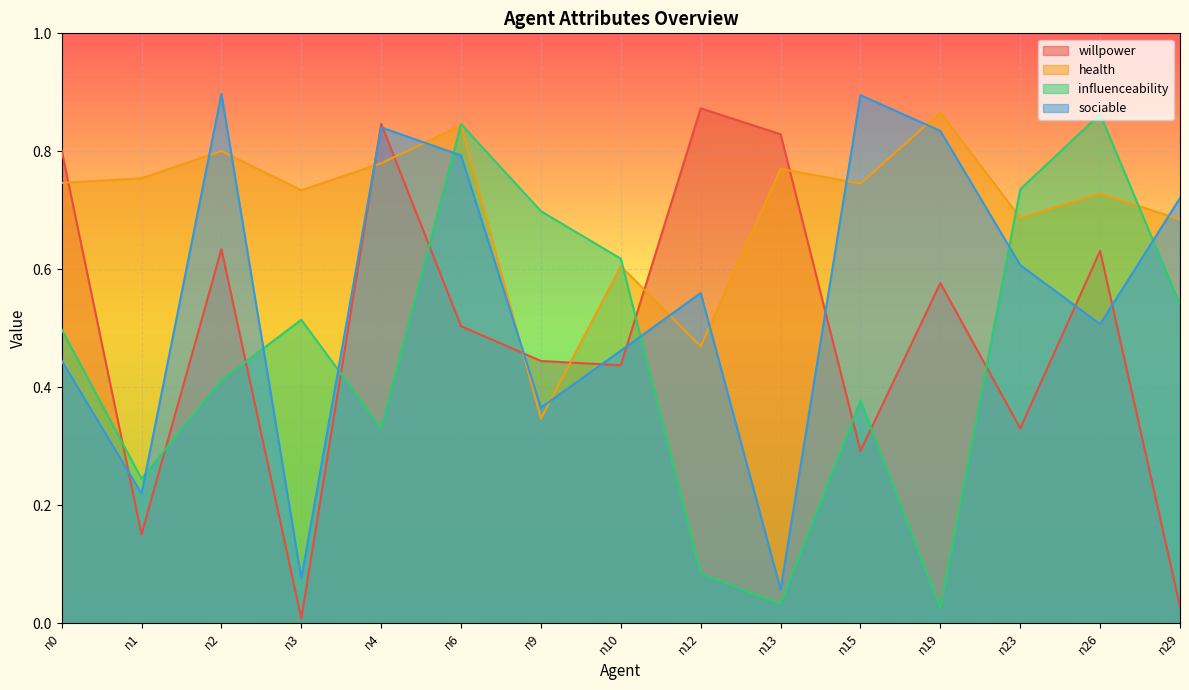

Rank the series by their average value, from lowest to highest.

influenceability, willpower, sociable, health